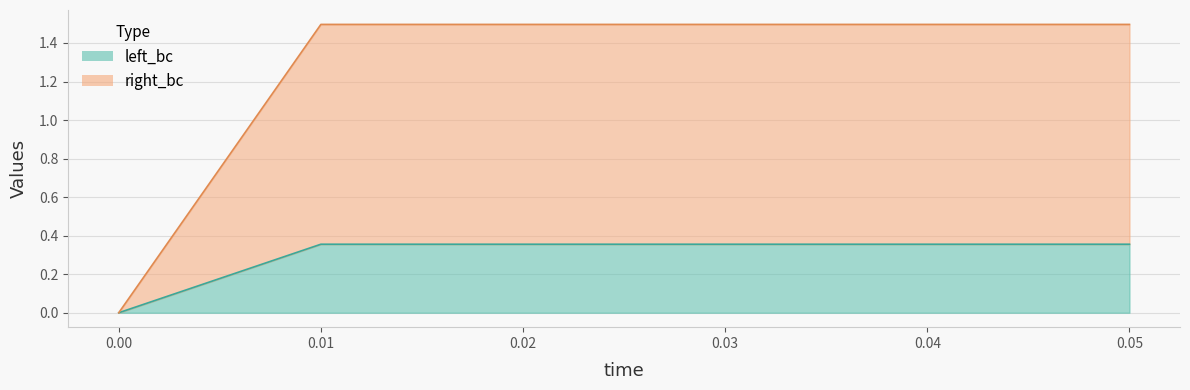

Does the chart have visible grid lines?

Yes